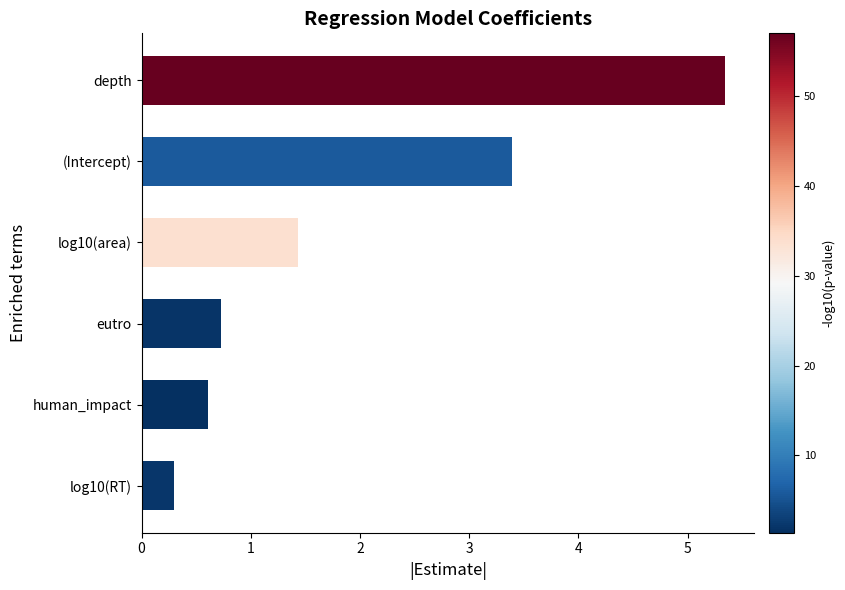

What is the sum of all values?

11.8